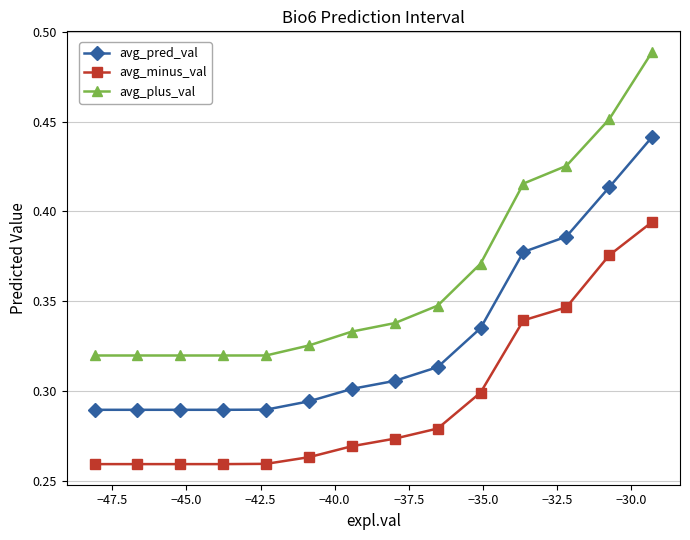

True or false: avg_pred_val and avg_minus_val cross at least once.

False